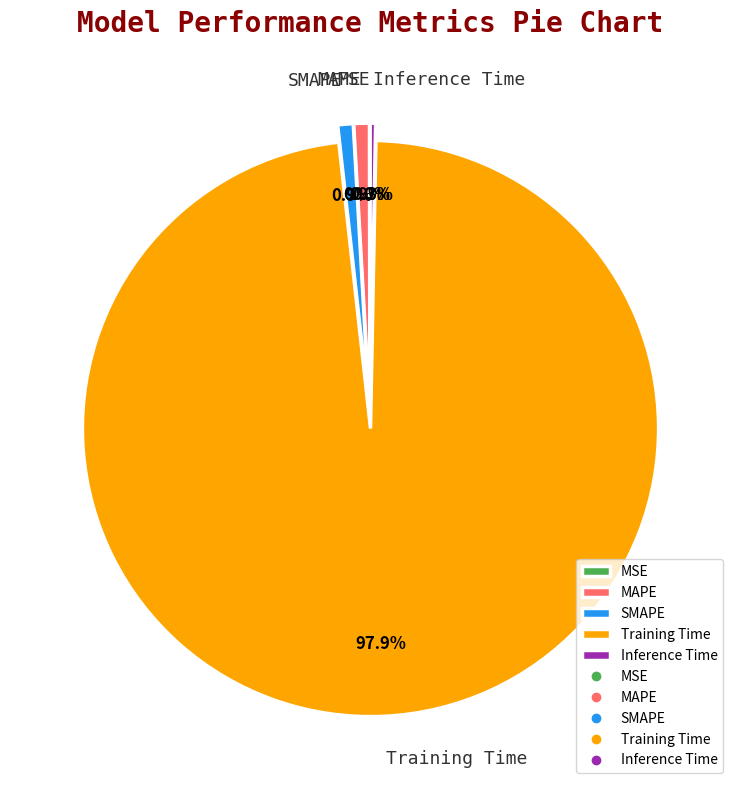

Which slice is the largest?

Training Time